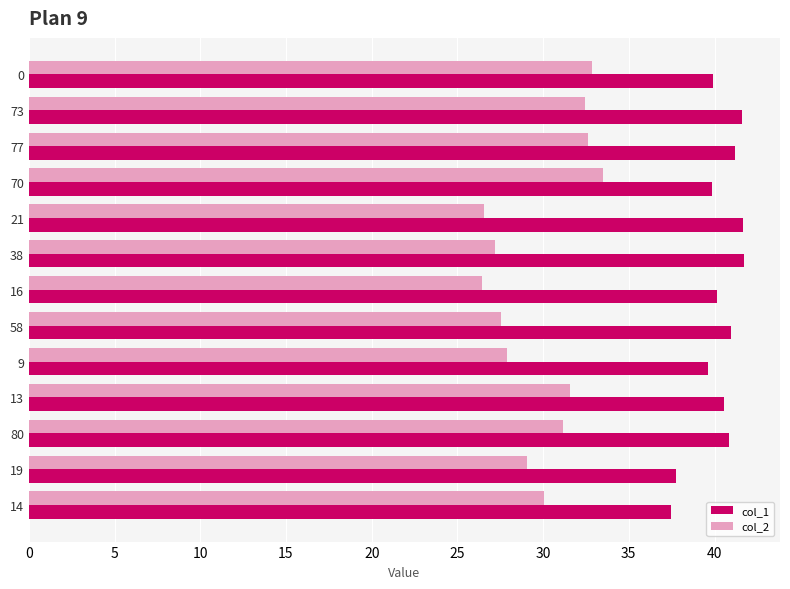

What is the total value across all series at 70?

73.4